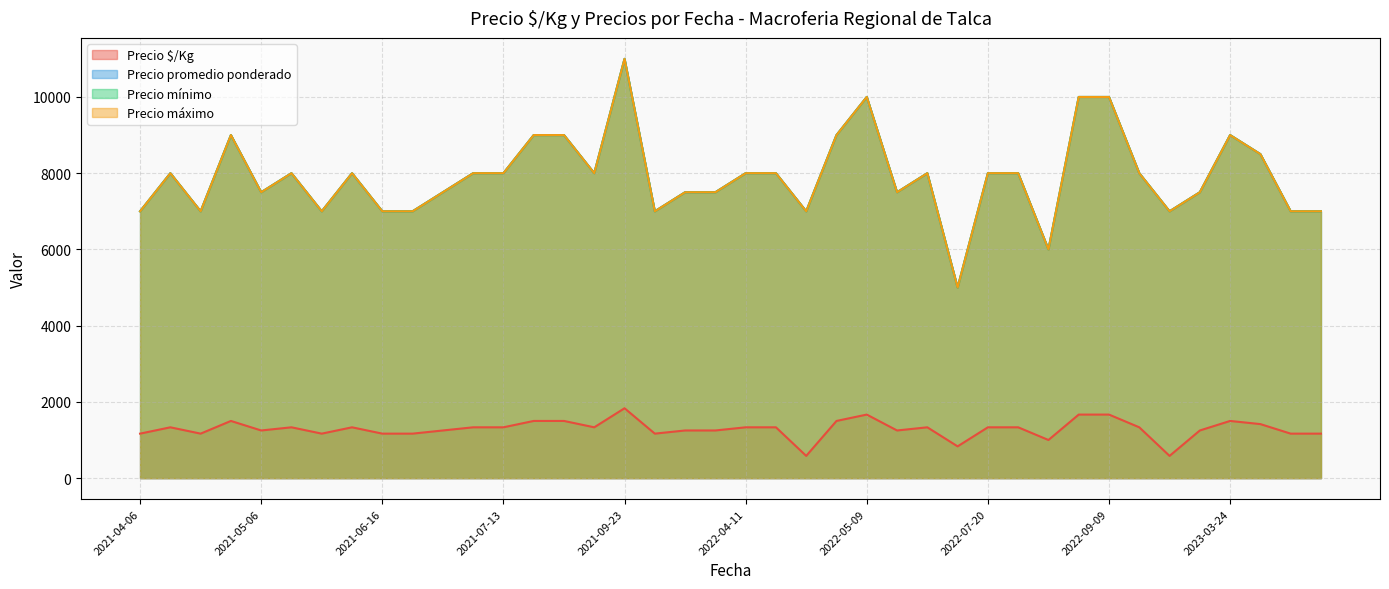

Which label corresponds to the largest value in the chart?

2021-09-23